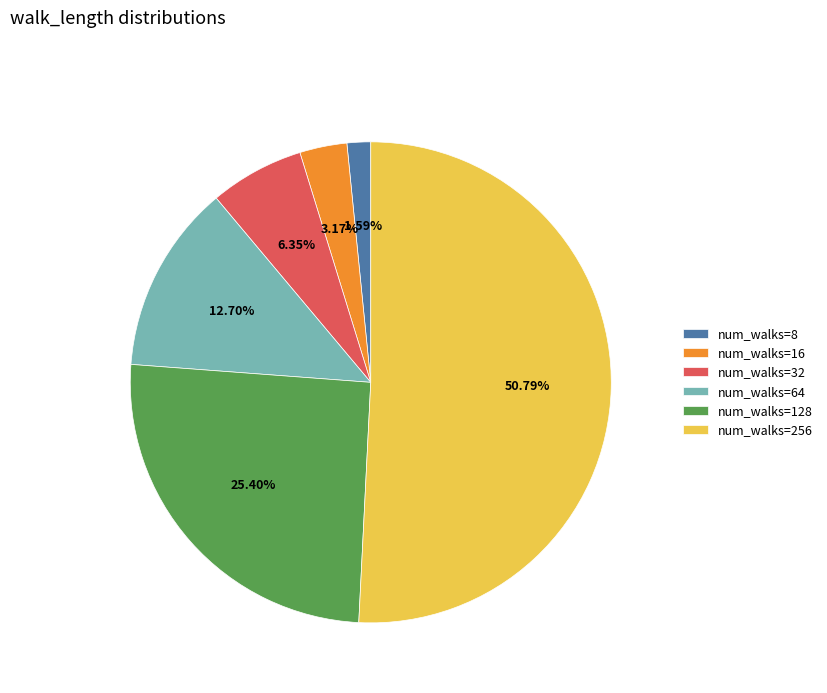

To the nearest percent, what is the difference between the largest and smallest slice percentages?

49%